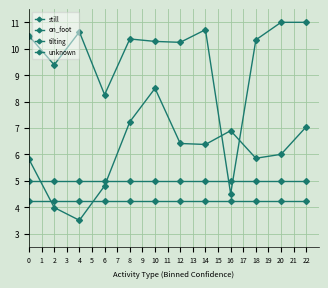

What is the sum of all unknown values?

51.0